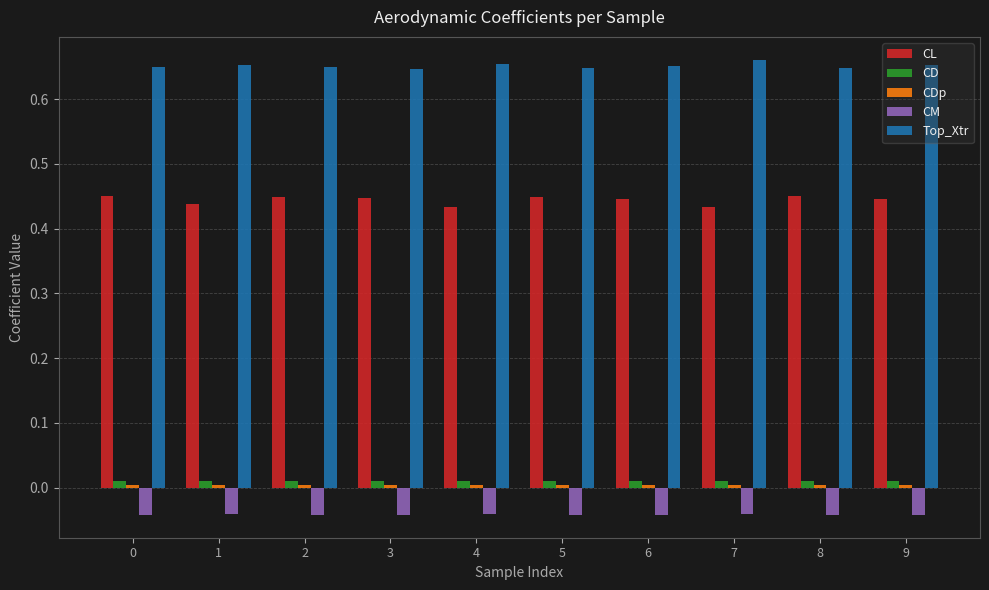

Count the number of categories in the chart.

10